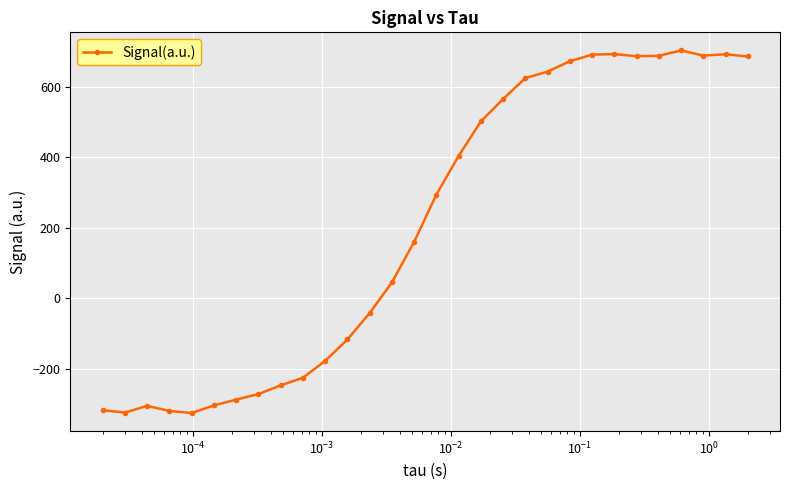

What is the value of the 24th point from the left?

692.1